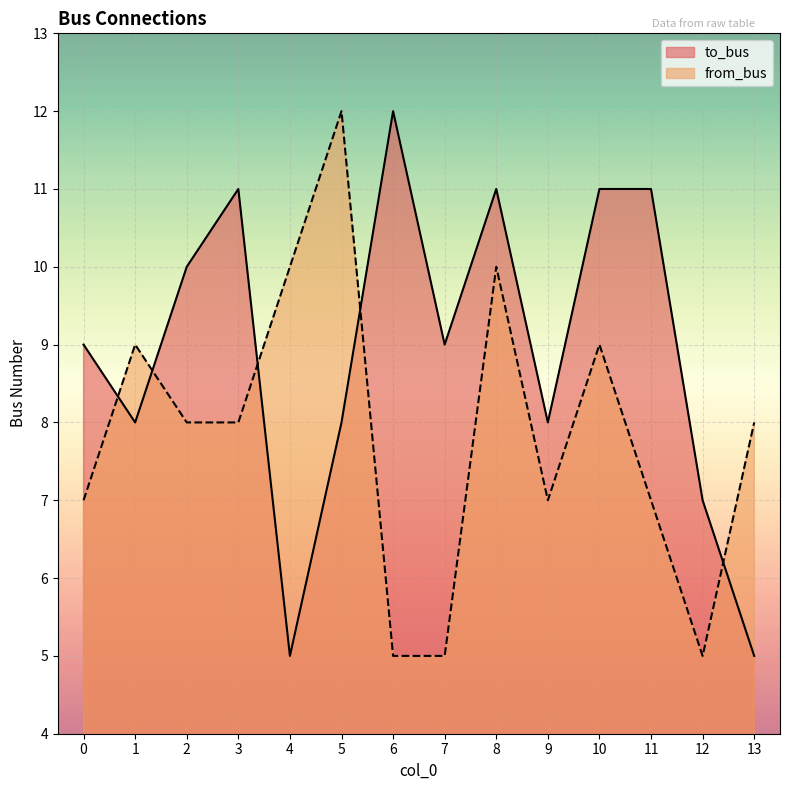

What is the difference between the maximum and minimum values in the to_bus series?

7